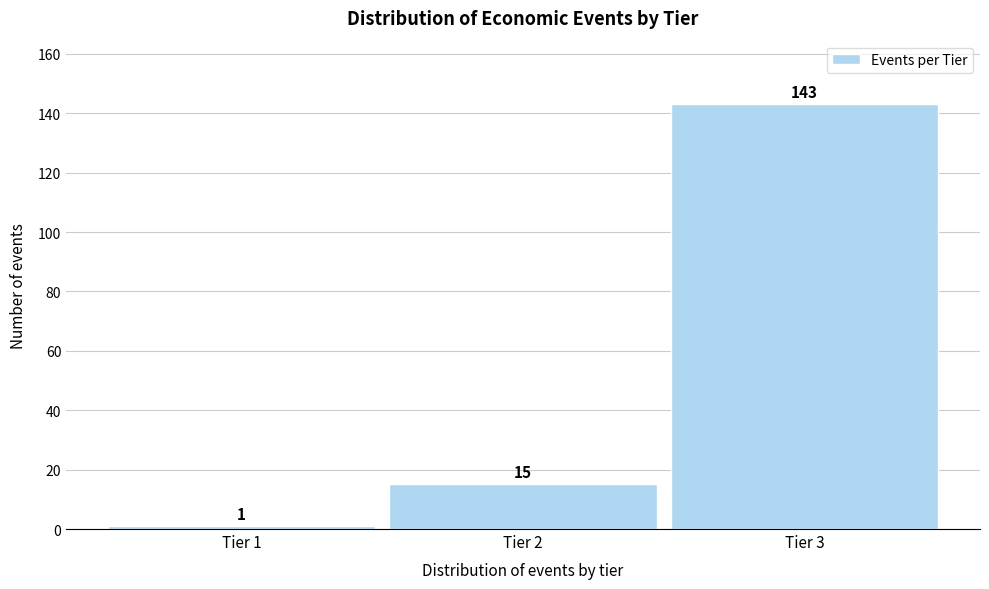

Reading left to right, transcribe all the data shown in this chart.

1	15	143